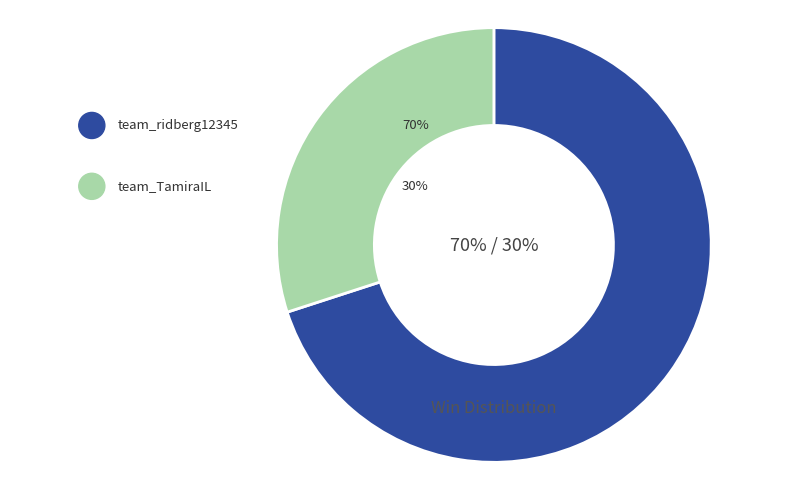

Which slice is the largest?

team_ridberg12345